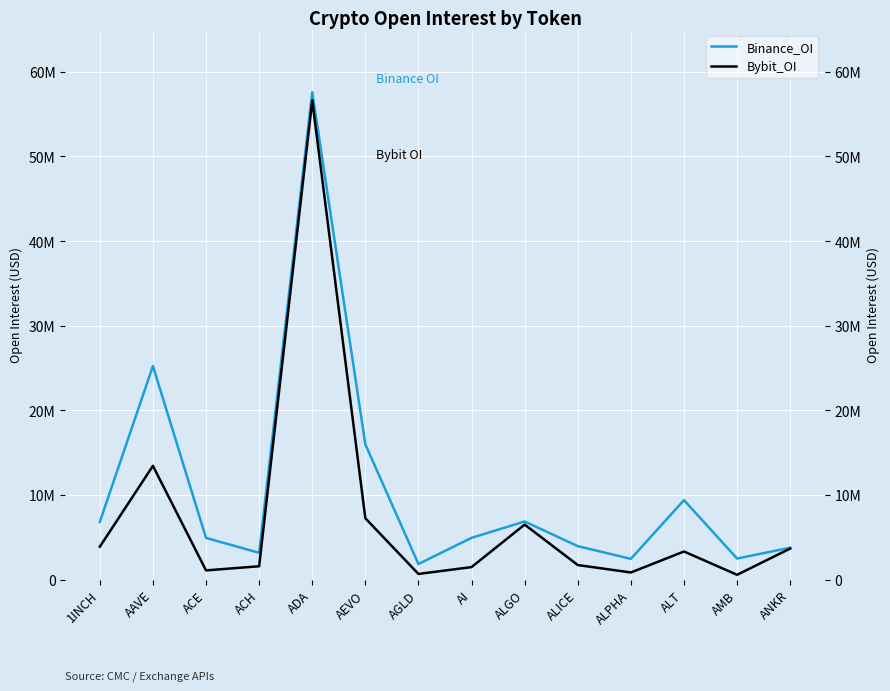

List the series in order of their overall mean, lowest first.

Bybit_OI, Binance_OI